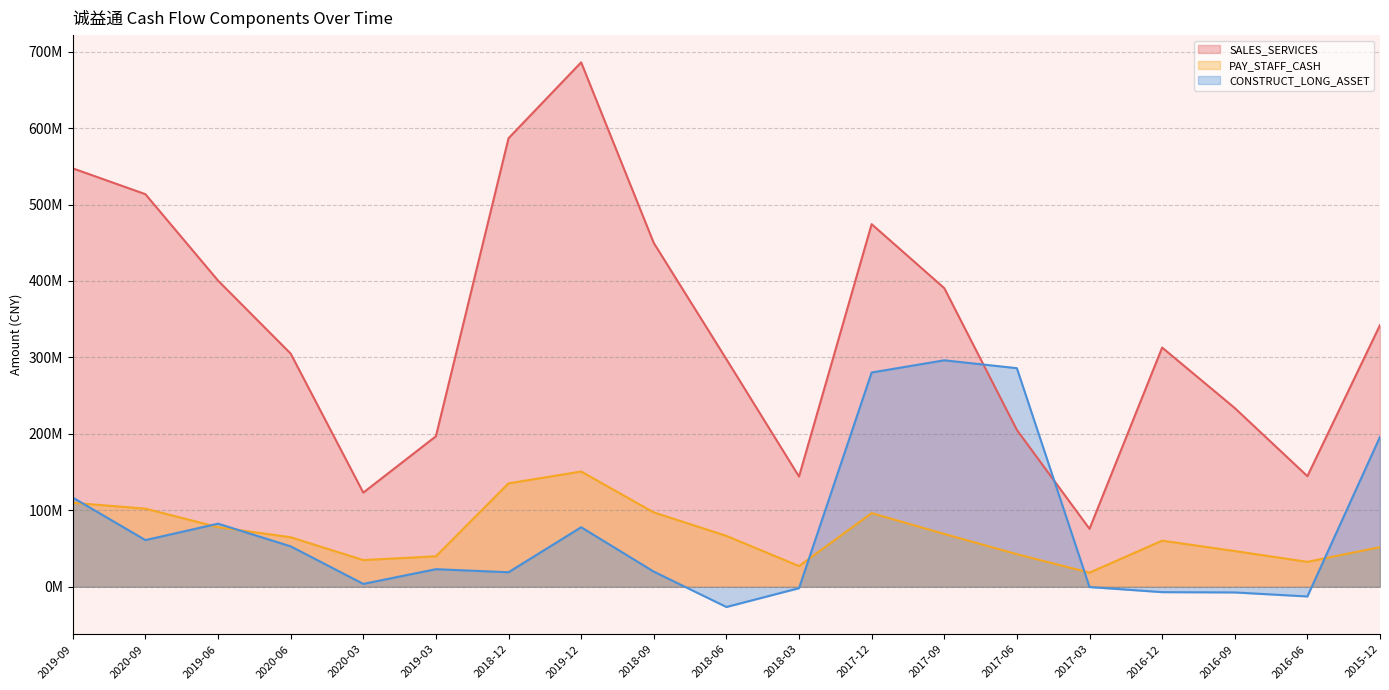

At which label does SALES_SERVICES first exceed 312920471?

2019-09